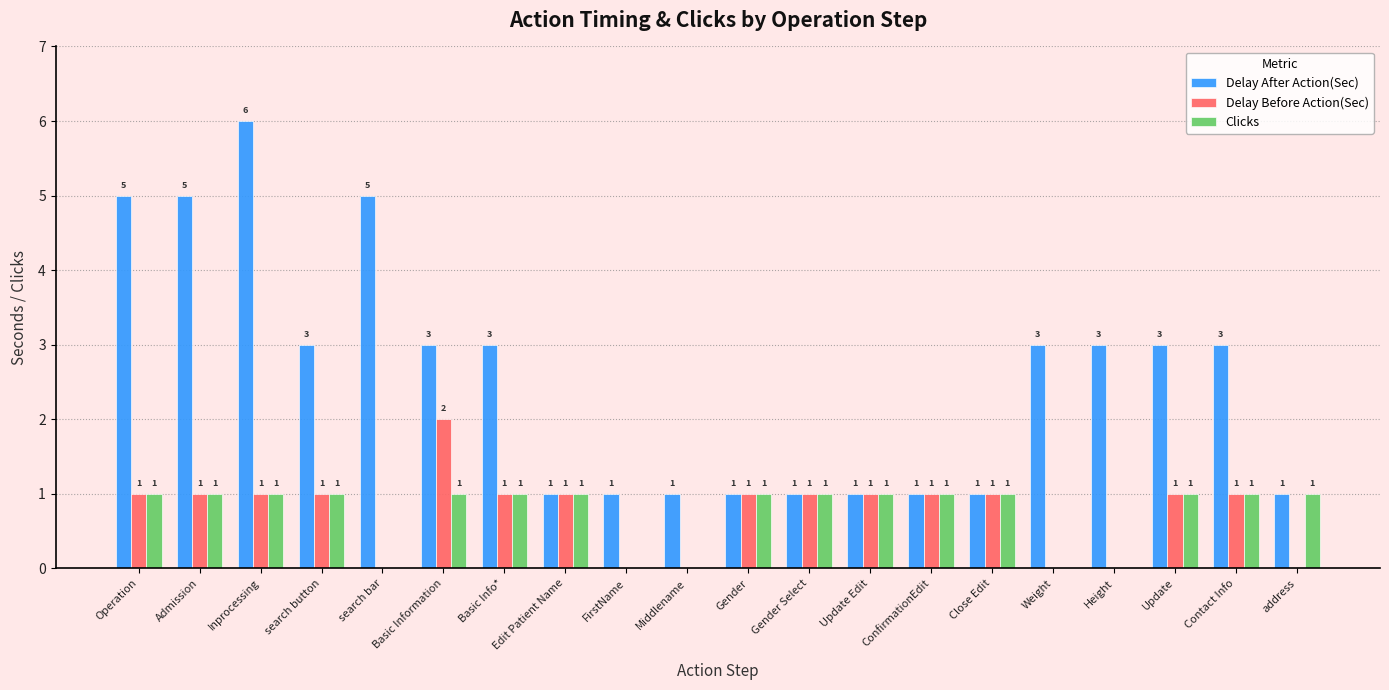

Which series changed the most between search button and Close Edit?

Delay After Action(Sec)